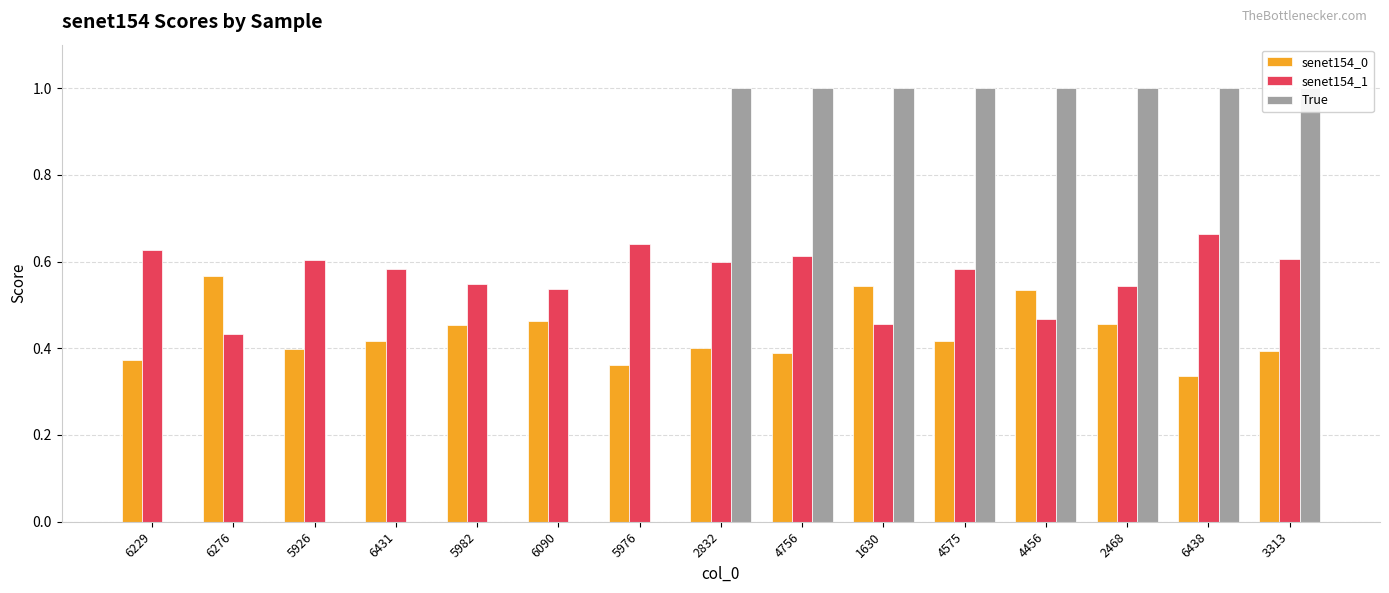

Which category has the highest value in the True series?

2832